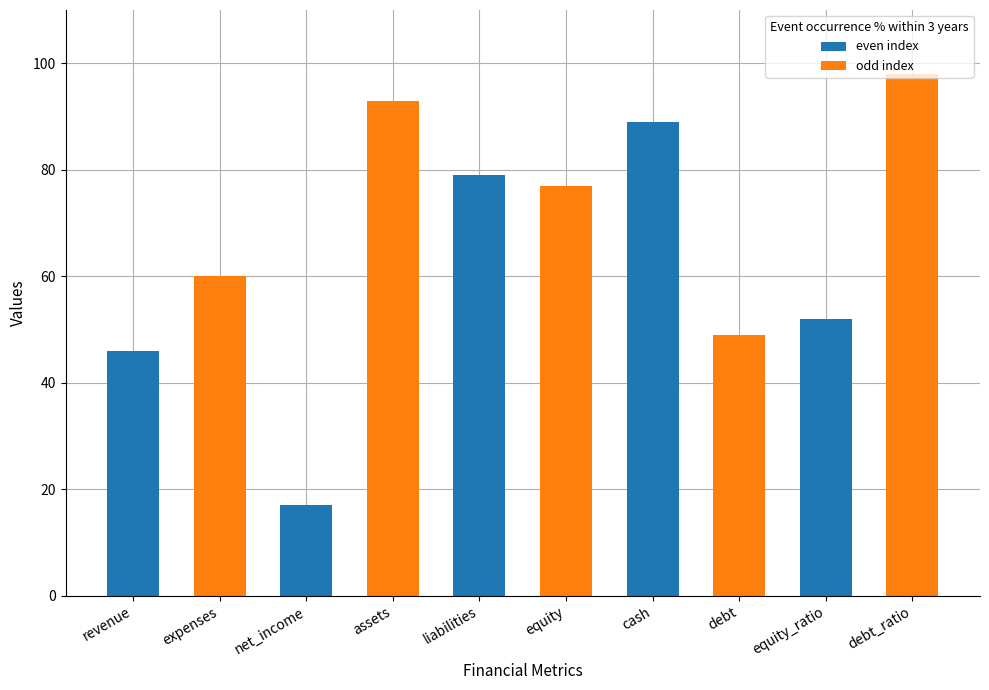

What is the difference between the maximum and second lowest values?

52